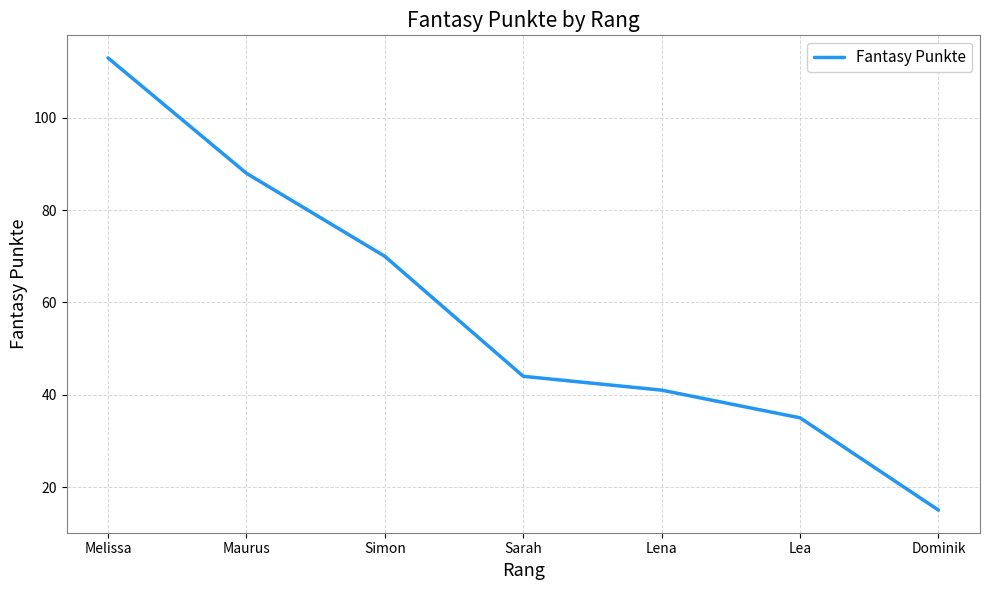

What position from the right is Simon?

5